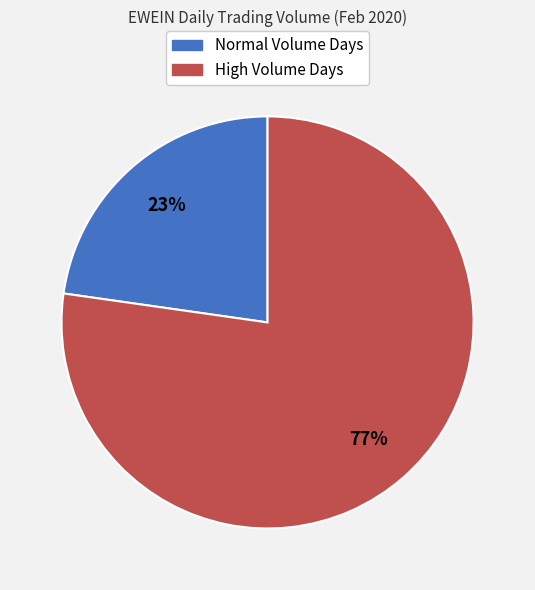

Does Normal Volume Days represent more than half of the total?

No